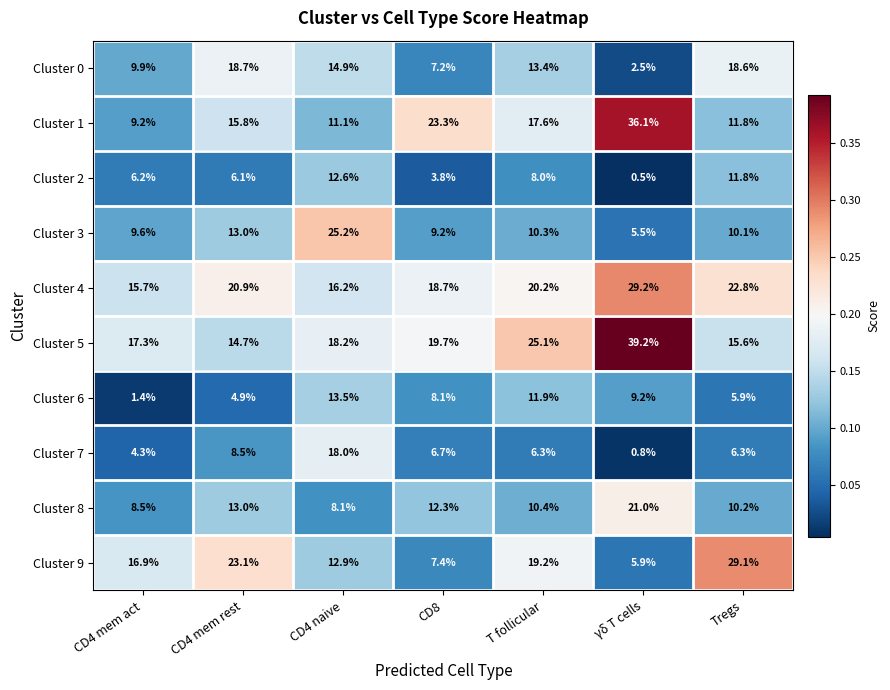

At which label does Cluster 8 first exceed 10?

CD4 mem rest